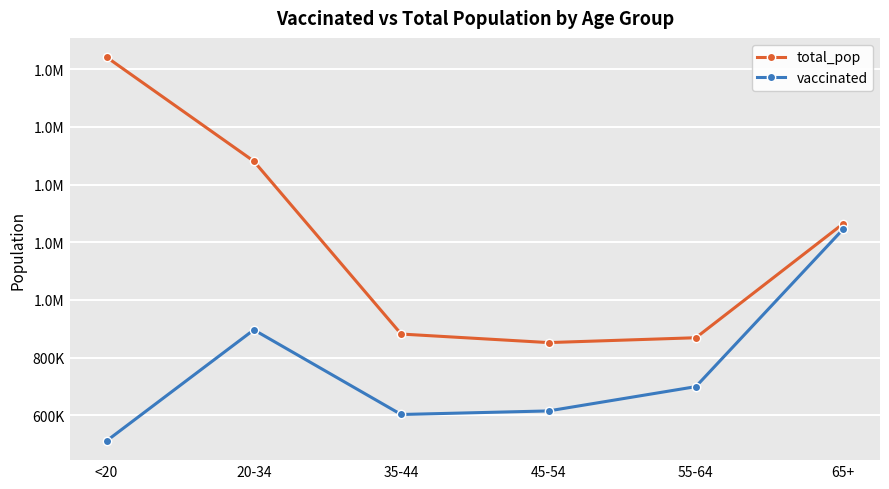

Reading left to right, what are all the values shown in this chart?

total_pop: 1842004	1480898	881451	851820	868629	1264218
vaccinated: 510690	896072	602424	614798	699036	1245217